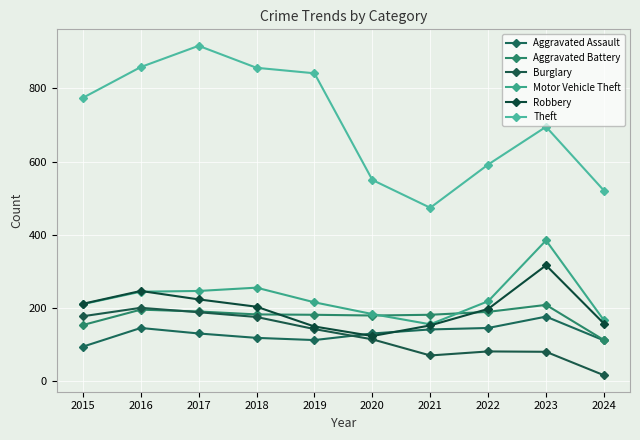

What is the value of the Burglary point at the 2nd from the left?

201